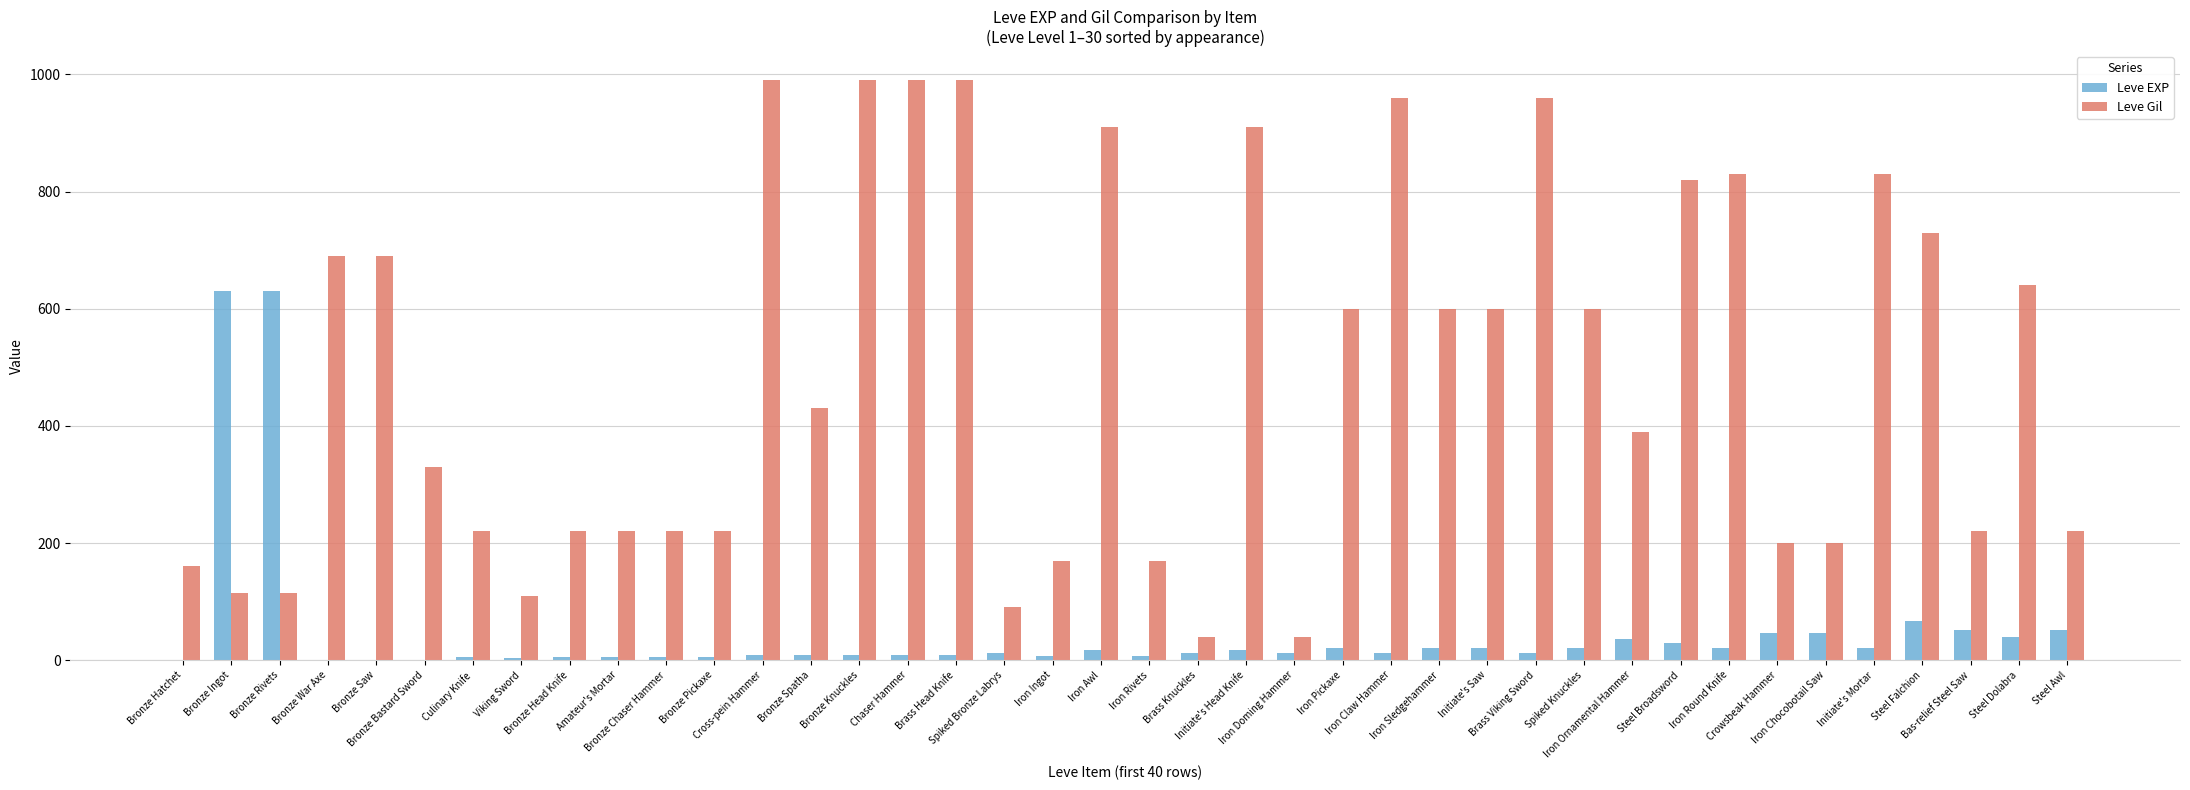

What is the greatest value displayed?

990